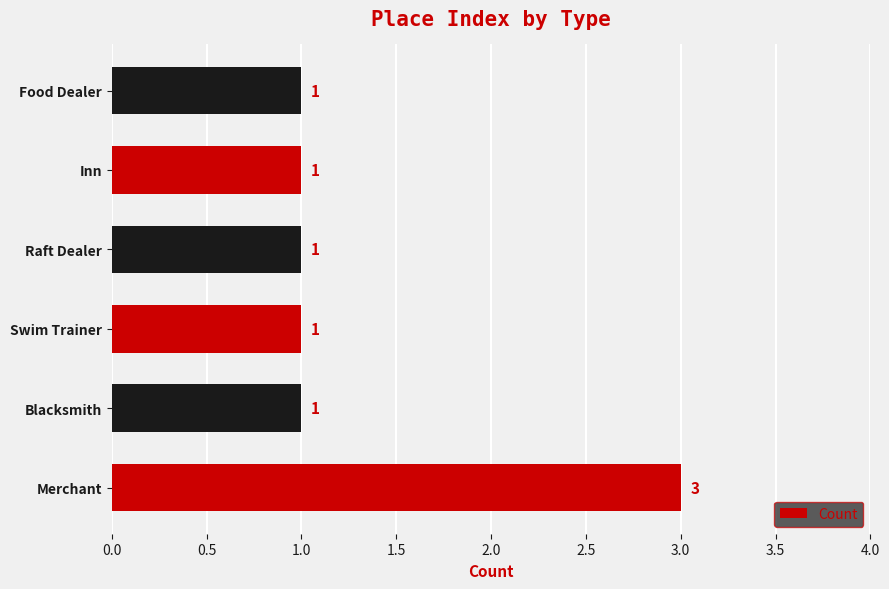

What is the sum of all values?

8